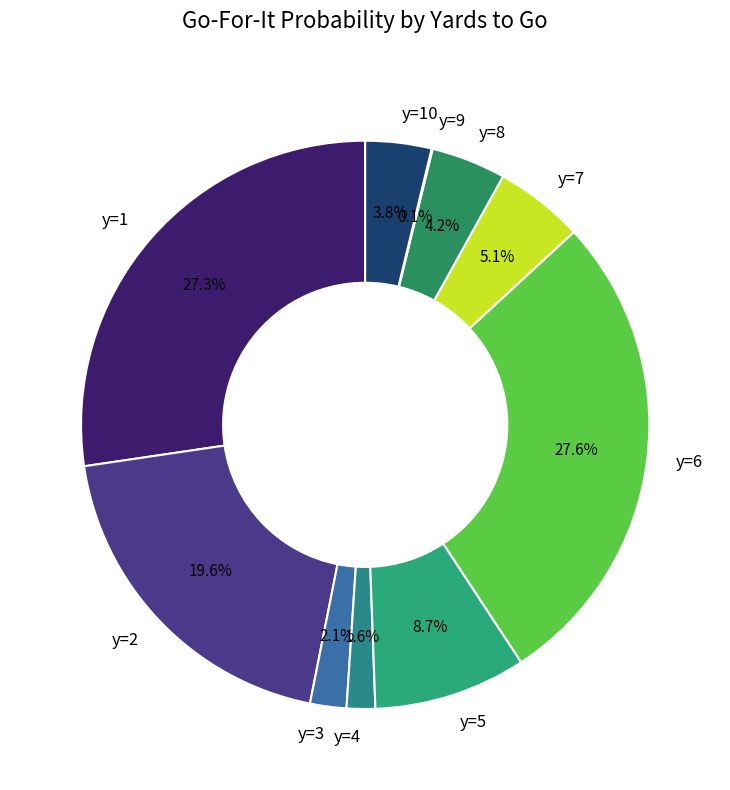

Combined, do y=6 and y=4 account for over 50%?

No